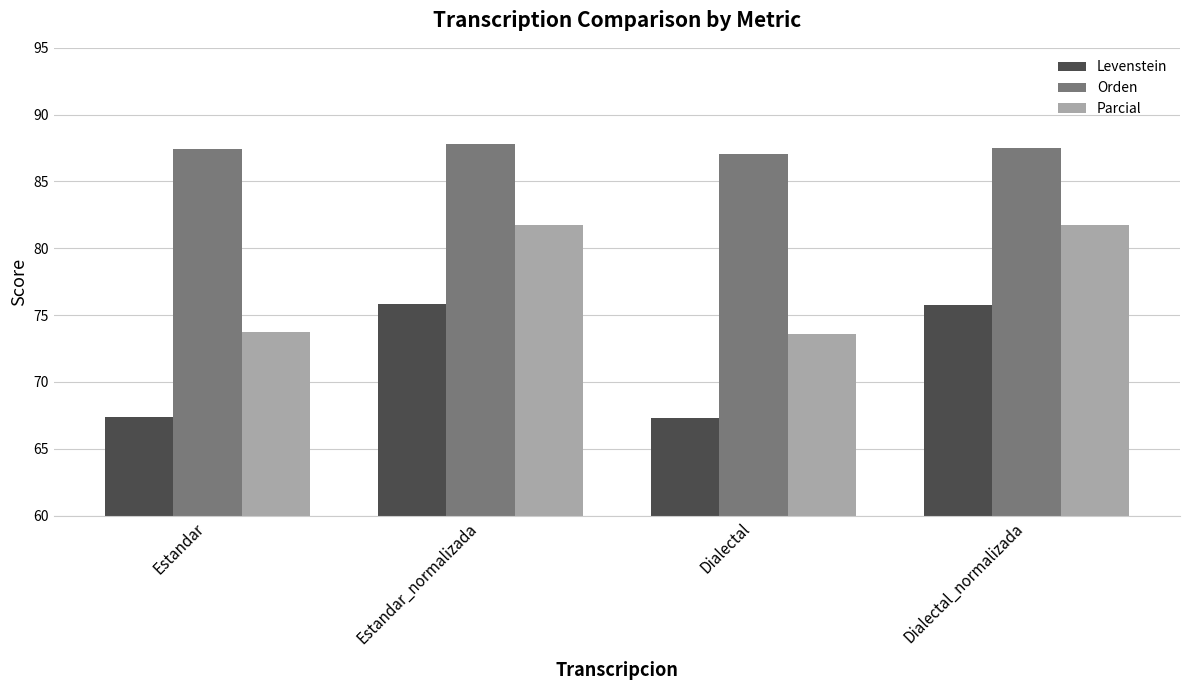

How many bars are there in total?

12